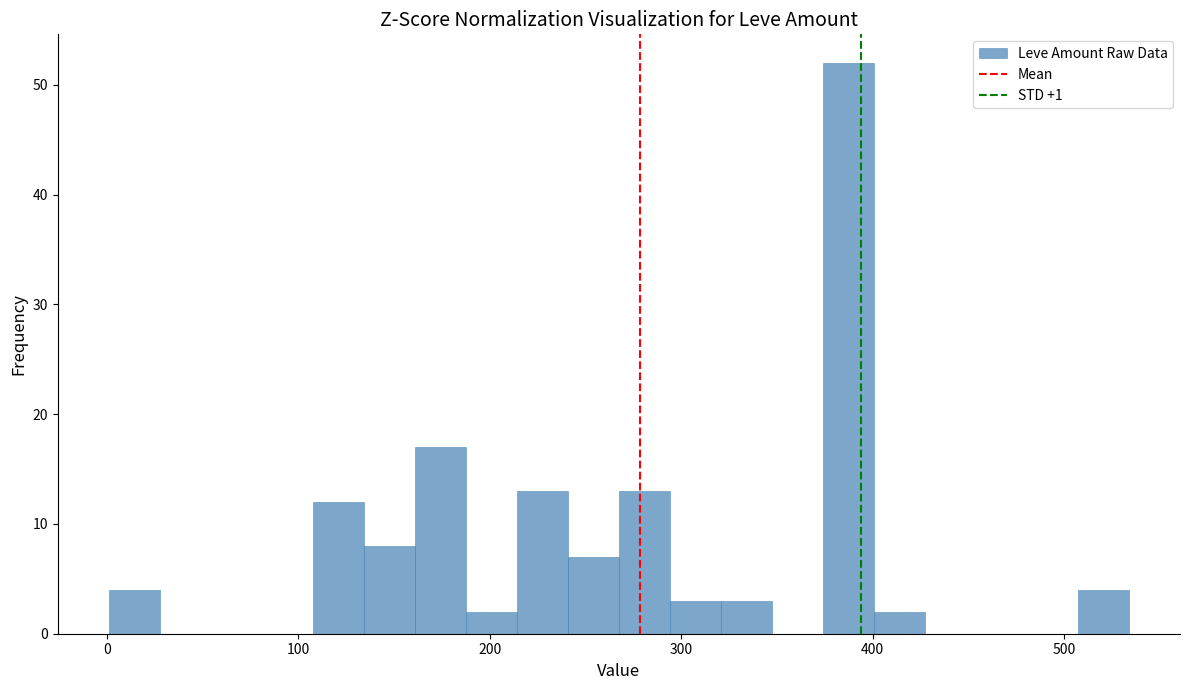

Read against the x-axis, roughly where is the centre of the tallest bar?

390